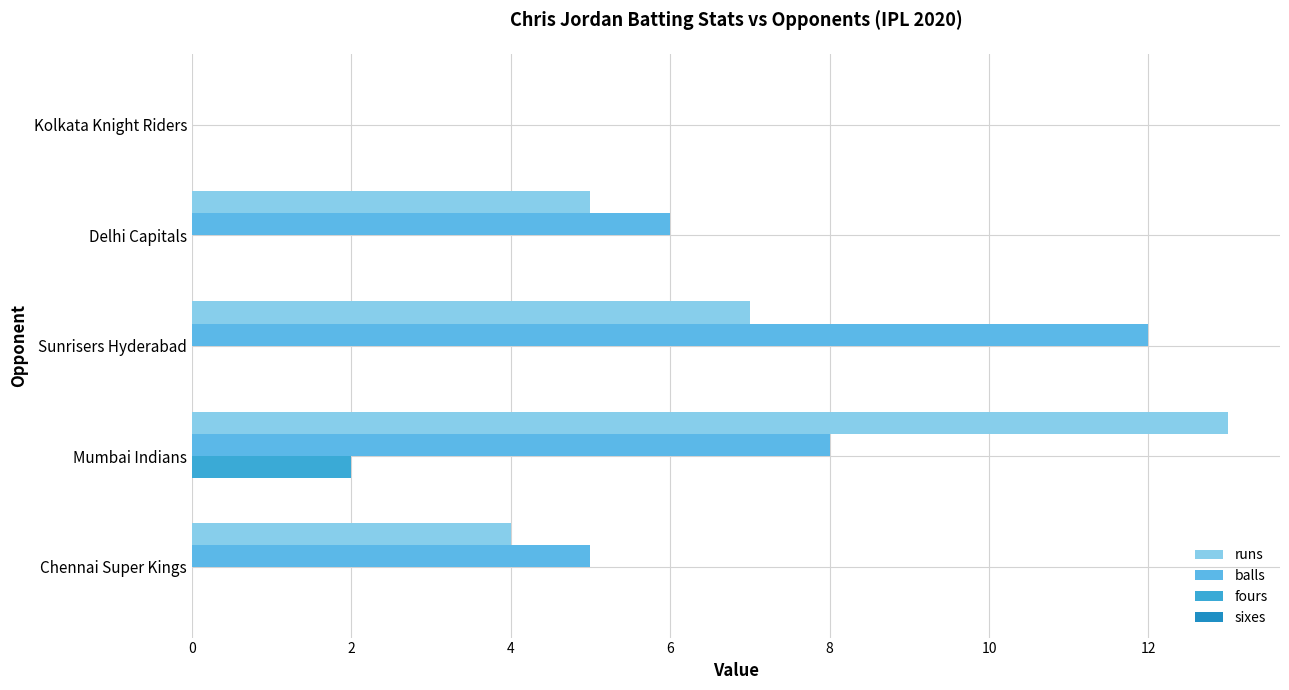

The value of runs at Delhi Capitals is 9. True or false?

False